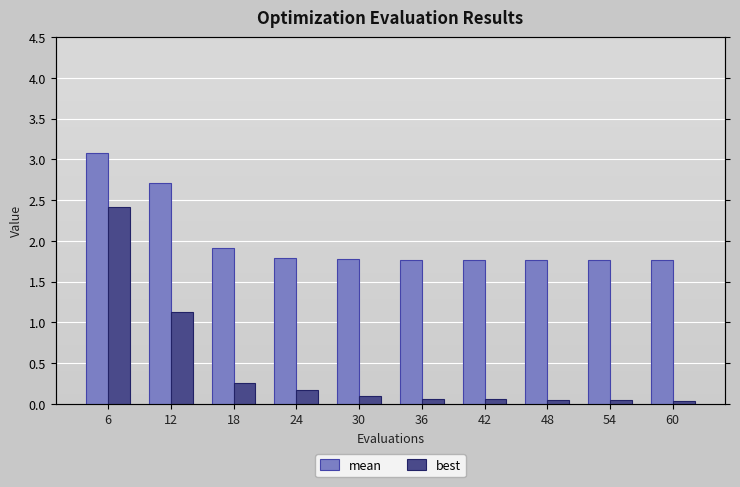

Reading left to right, transcribe all the data shown in this chart.

mean: 3.1	2.7	1.9	1.8	1.8	1.8	1.8	1.8	1.8	1.8
best: 2.4	1.1	0.3	0.2	0.1	0.1	0.1	0.1	0.0	0.0